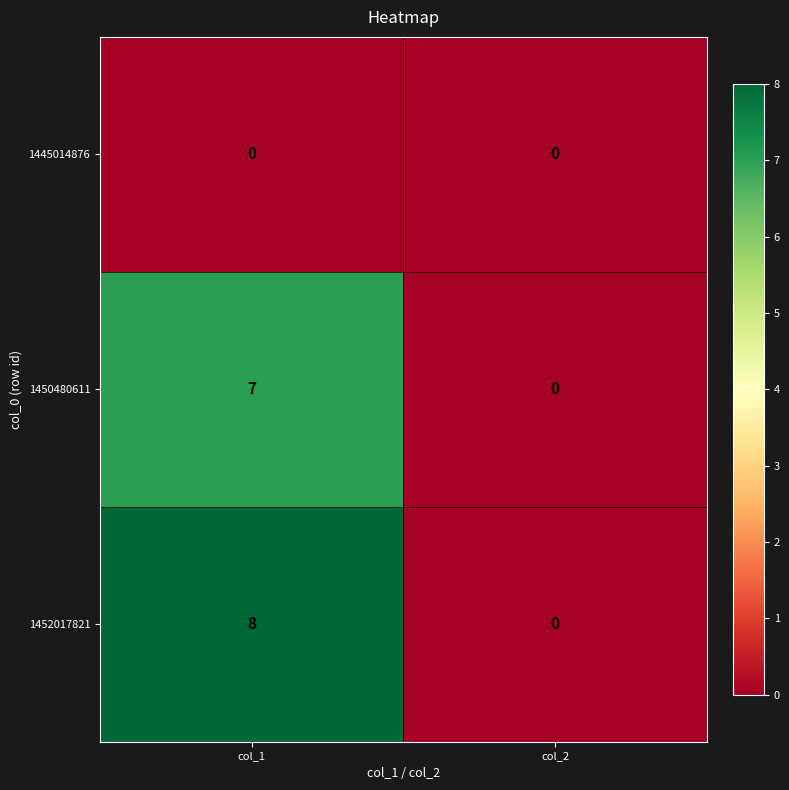

Where is 1450480611 nearest to the value 3?

col_2